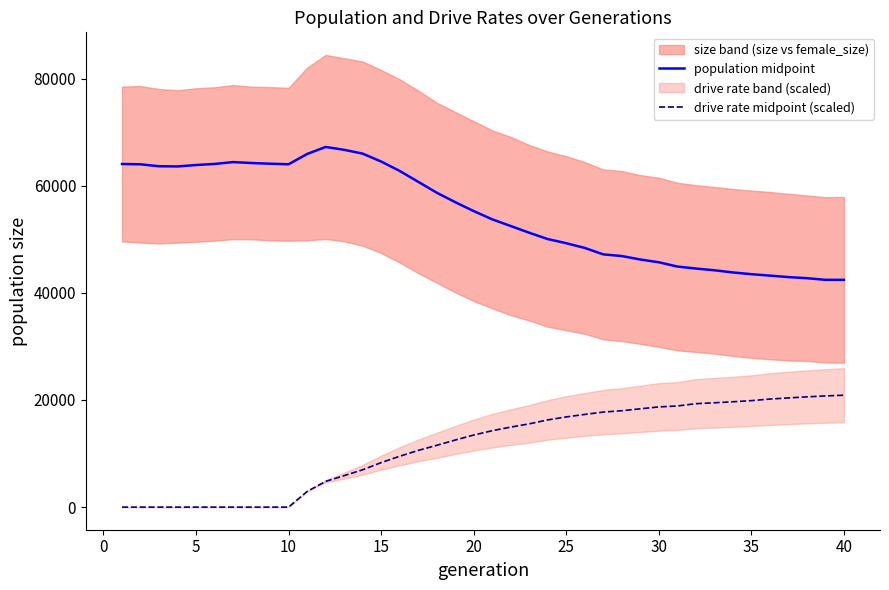

True or false: population midpoint and drive rate midpoint (scaled) cross at least once.

False